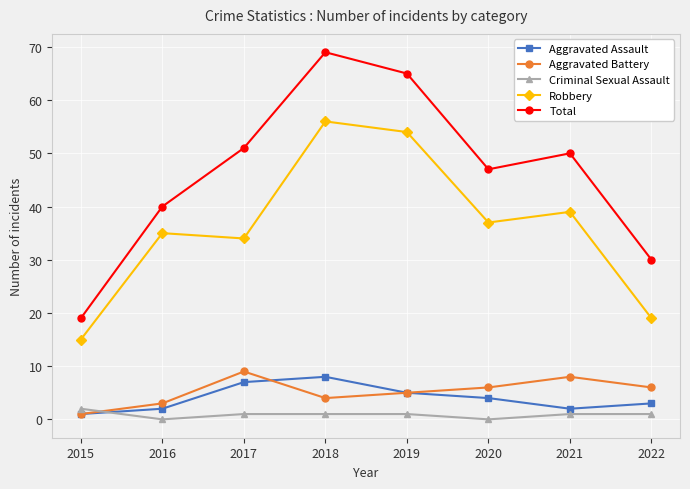

Is the value of Aggravated Battery at 2022 greater than the value of Total at 2022?

No